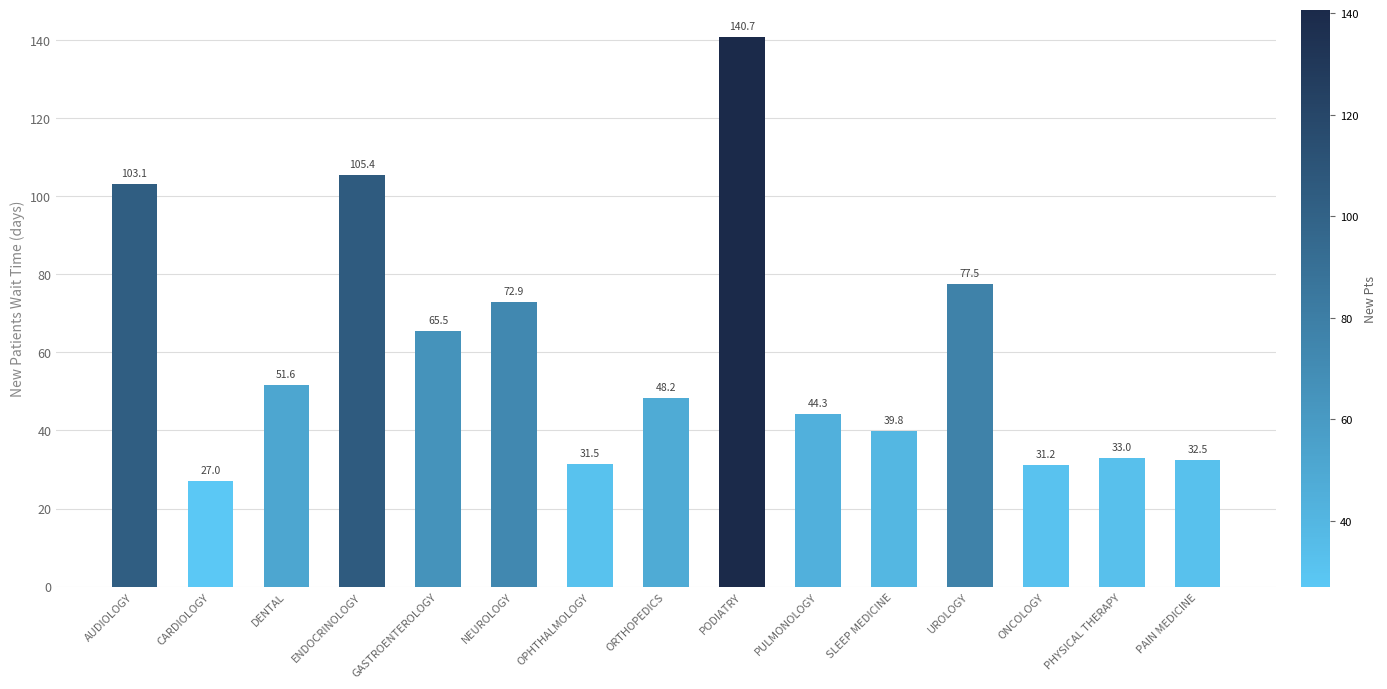

Count the number of categories in the chart.

15